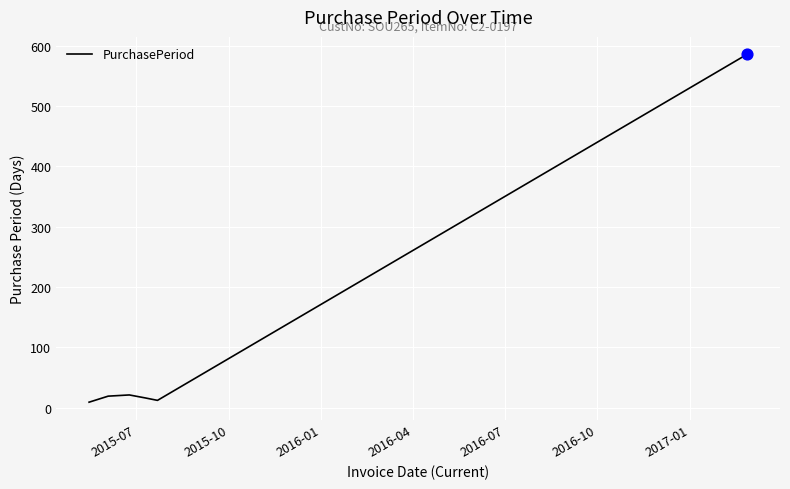

What is the difference between the maximum and minimum values?

577